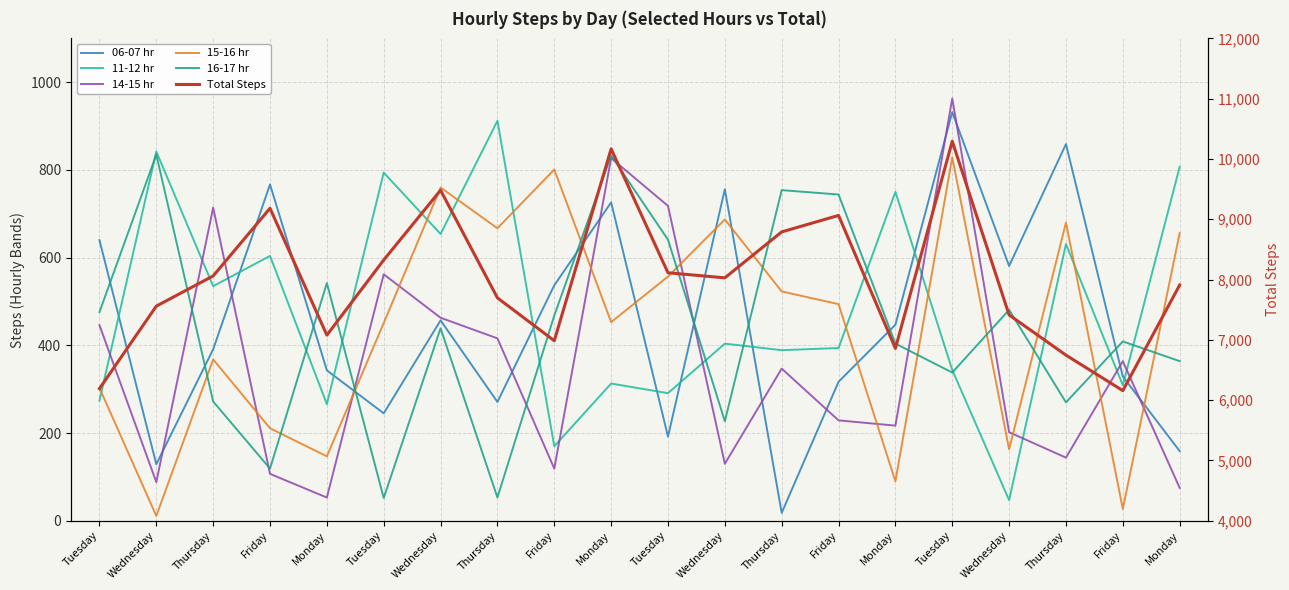

Reading left to right, extract all data points from this chart.

06-07 hr: Tuesday=640	Wednesday=129	Thursday=391	Friday=767	Monday=343	Tuesday=245	Wednesday=457	Thursday=271	Friday=537	Monday=726	Tuesday=192	Wednesday=756	Thursday=18	Friday=317	Monday=447	Tuesday=932	Wednesday=581	Thursday=859	Friday=329	Monday=159
11-12 hr: Tuesday=274	Wednesday=842	Thursday=535	Friday=604	Monday=266	Tuesday=794	Wednesday=654	Thursday=912	Friday=170	Monday=313	Tuesday=291	Wednesday=404	Thursday=389	Friday=394	Monday=750	Tuesday=344	Wednesday=47	Thursday=631	Friday=309	Monday=807
14-15 hr: Tuesday=446	Wednesday=88	Thursday=714	Friday=107	Monday=53	Tuesday=562	Wednesday=463	Thursday=416	Friday=119	Monday=827	Tuesday=718	Wednesday=130	Thursday=347	Friday=229	Monday=217	Tuesday=963	Wednesday=202	Thursday=144	Friday=364	Monday=75
15-16 hr: Tuesday=303	Wednesday=11	Thursday=368	Friday=211	Monday=147	Tuesday=451	Wednesday=760	Thursday=667	Friday=801	Monday=453	Tuesday=557	Wednesday=687	Thursday=523	Friday=494	Monday=90	Tuesday=829	Wednesday=163	Thursday=680	Friday=27	Monday=656
16-17 hr: Tuesday=476	Wednesday=835	Thursday=272	Friday=119	Monday=542	Tuesday=52	Wednesday=439	Thursday=53	Friday=468	Monday=833	Tuesday=641	Wednesday=227	Thursday=754	Friday=744	Monday=404	Tuesday=338	Wednesday=481	Thursday=270	Friday=409	Monday=364
Total Steps: Tuesday=6191	Wednesday=7560	Thursday=8061	Friday=9183	Monday=7079	Tuesday=8325	Wednesday=9482	Thursday=7697	Friday=6986	Monday=10168	Tuesday=8113	Wednesday=8029	Thursday=8791	Friday=9064	Monday=6859	Tuesday=10294	Wednesday=7414	Thursday=6747	Friday=6159	Monday=7910